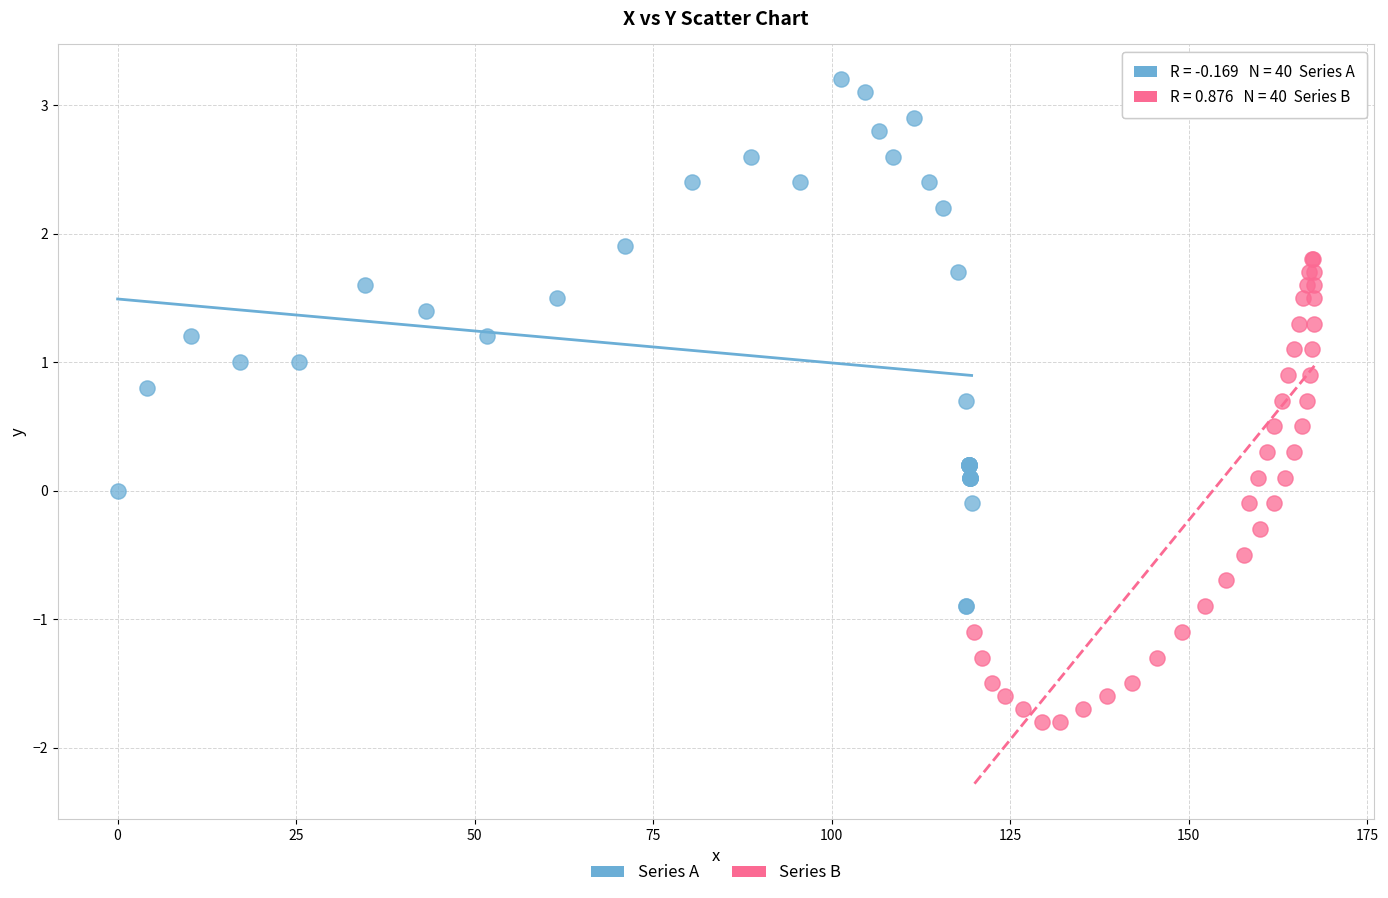

Which series contains the highest Y value?

Series A